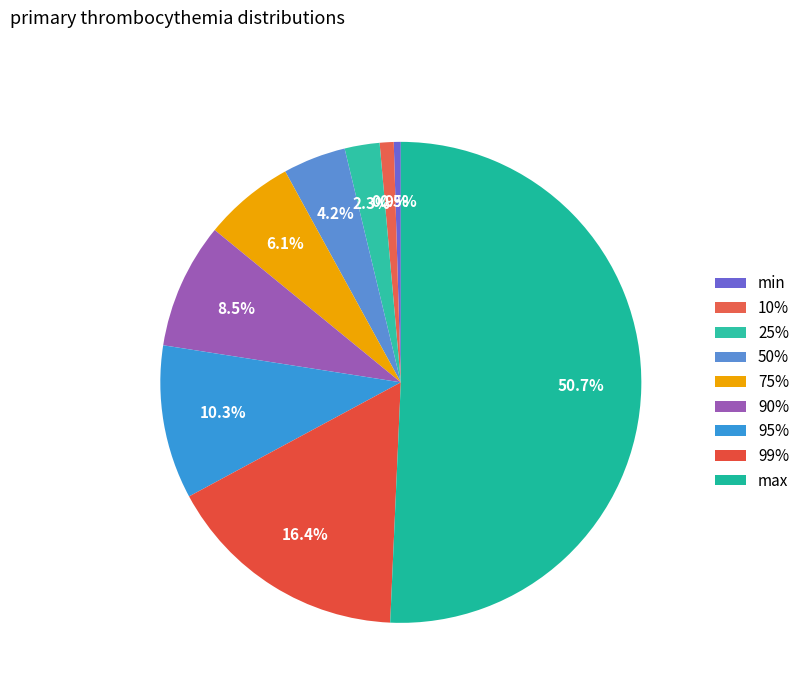

To the nearest percent, what is the average slice percentage?

11%